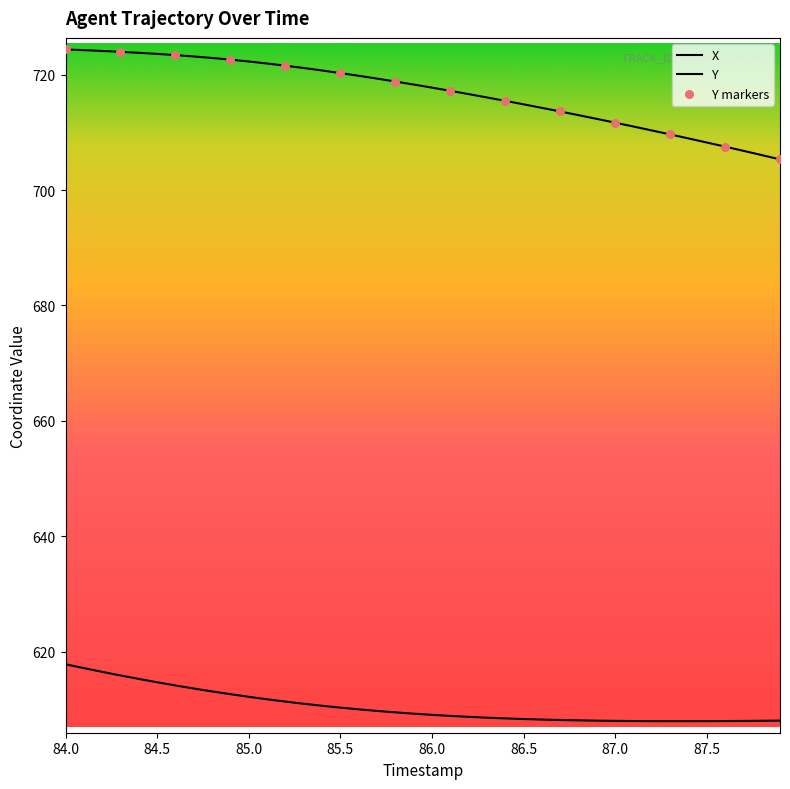

Which series has the largest total across all categories?

Y